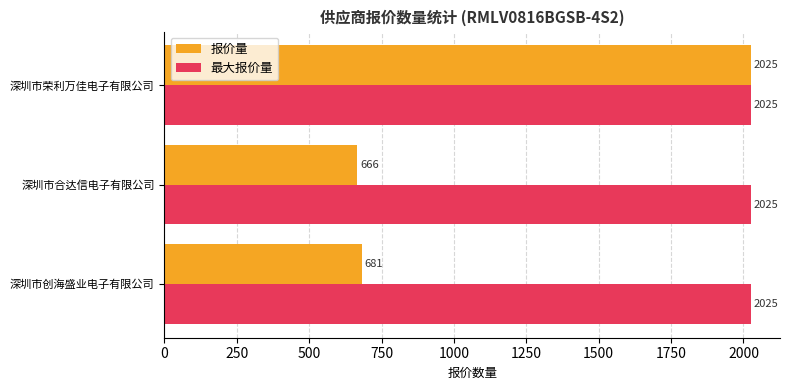

Which series has the largest range (max minus min)?

报价量